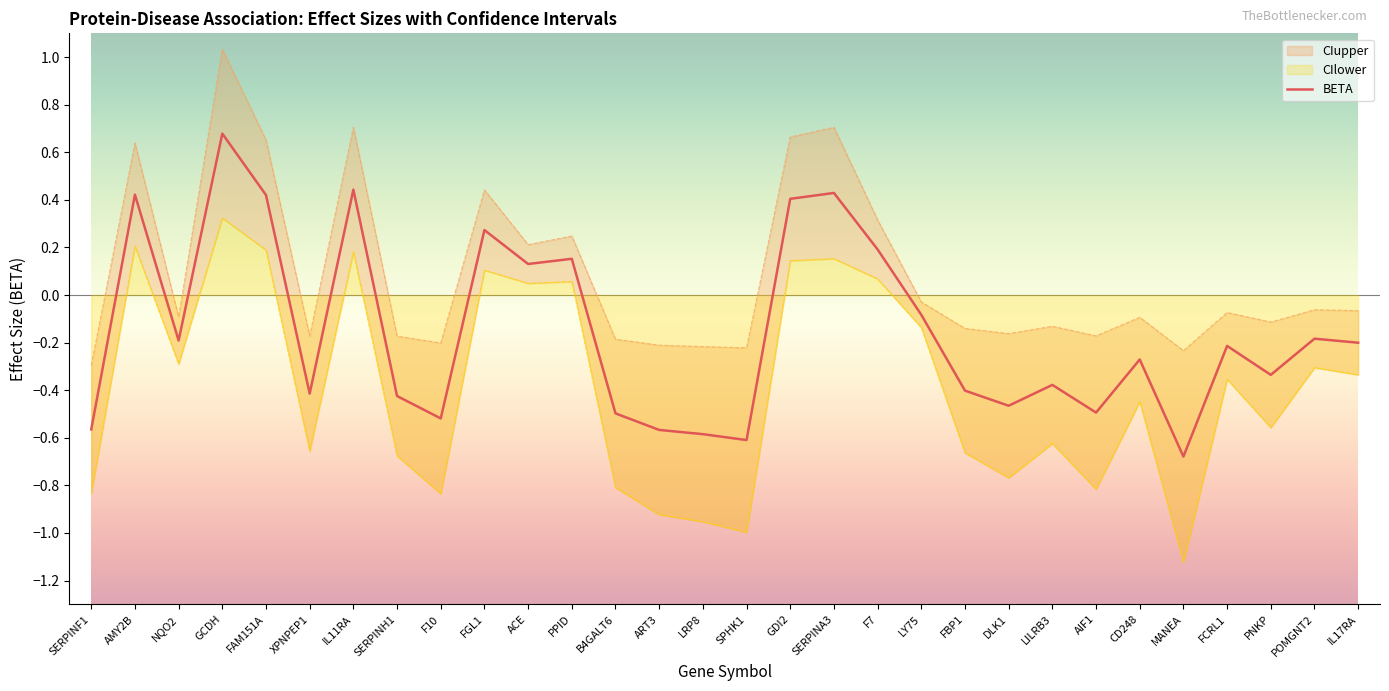

True or false: CIupper and CIlower intersect in this chart.

False